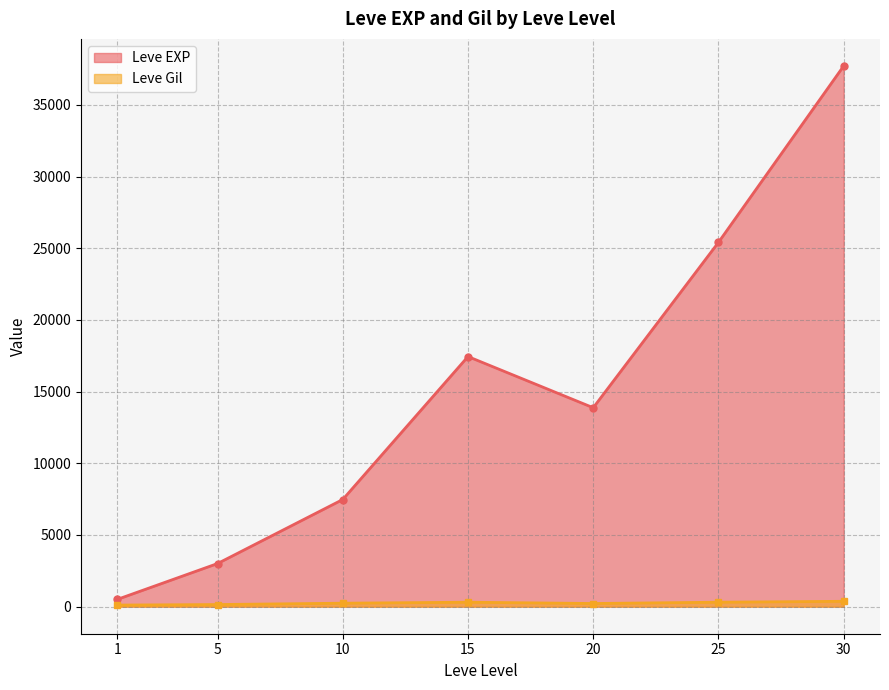

What is the minimum value shown in the chart?

113.0